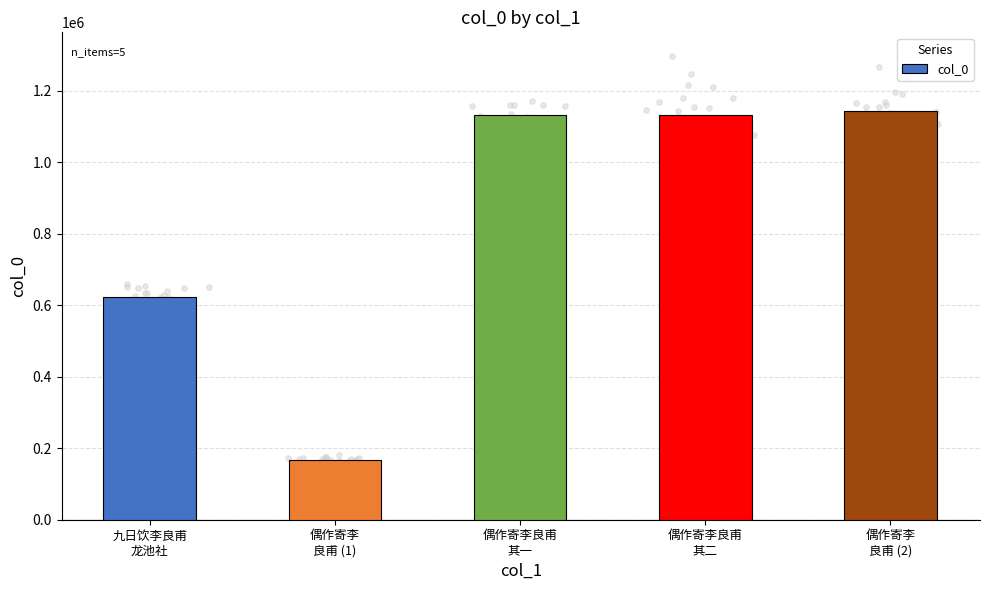

Approximately how many times larger is the value at 偶作寄李良甫
其二 compared to 偶作寄李良甫
其一?

1.0